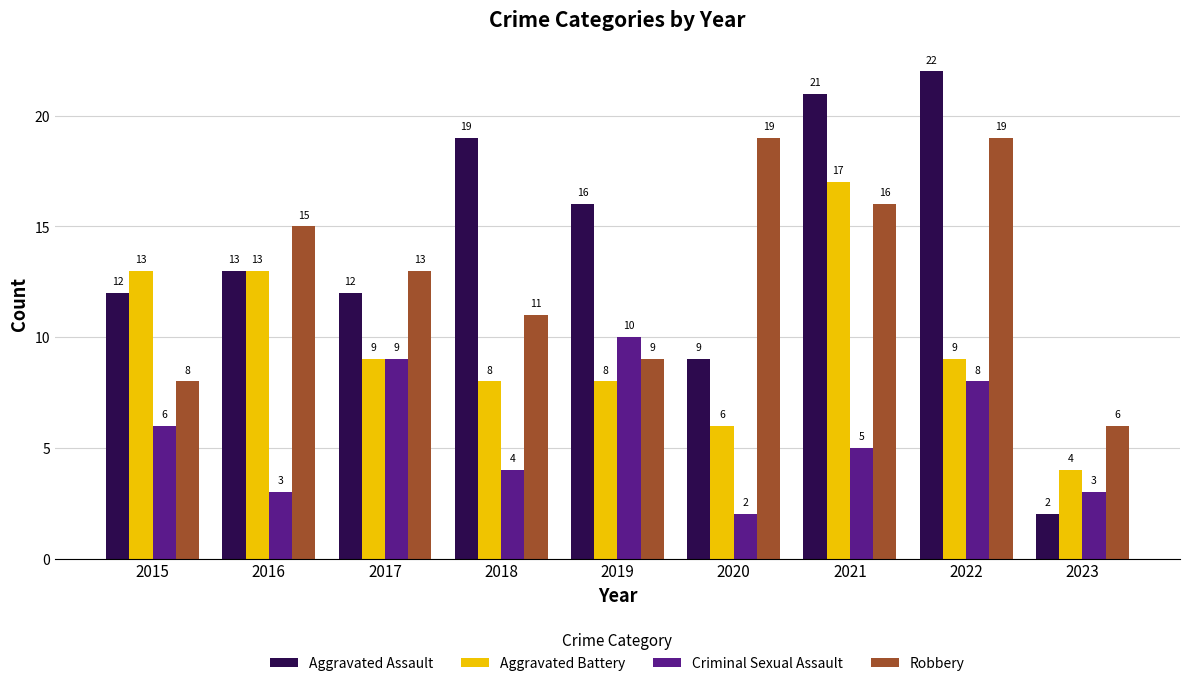

How many data points in Aggravated Assault are less than 13?

4